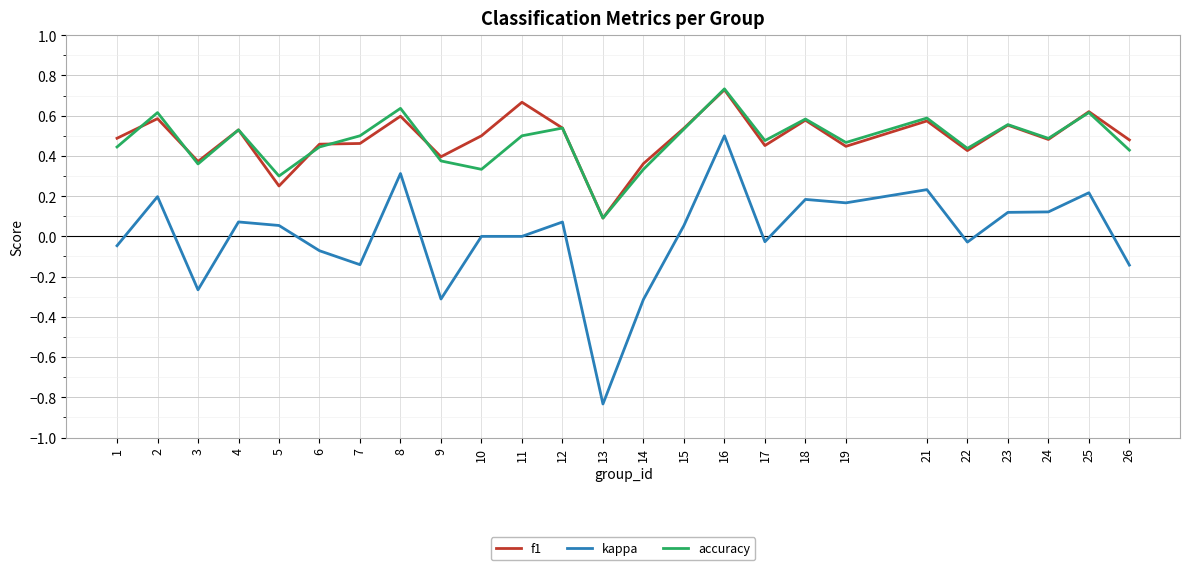

At which category is the sum across all series the highest?

16